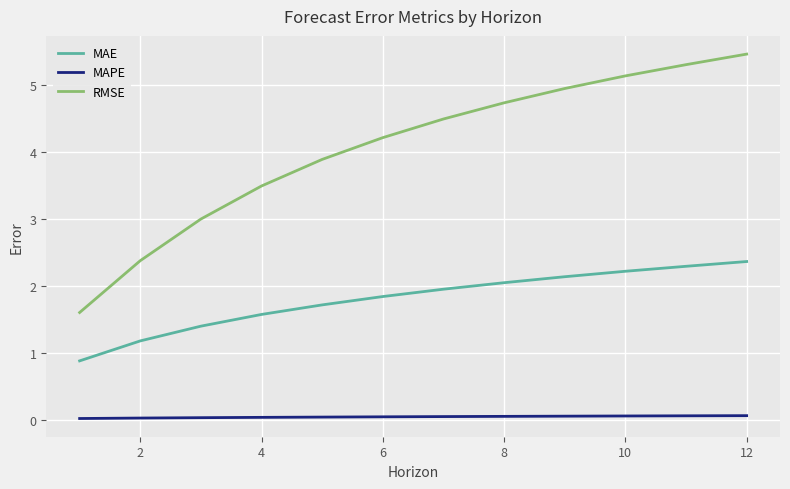

How many categories are shown in the chart?

12